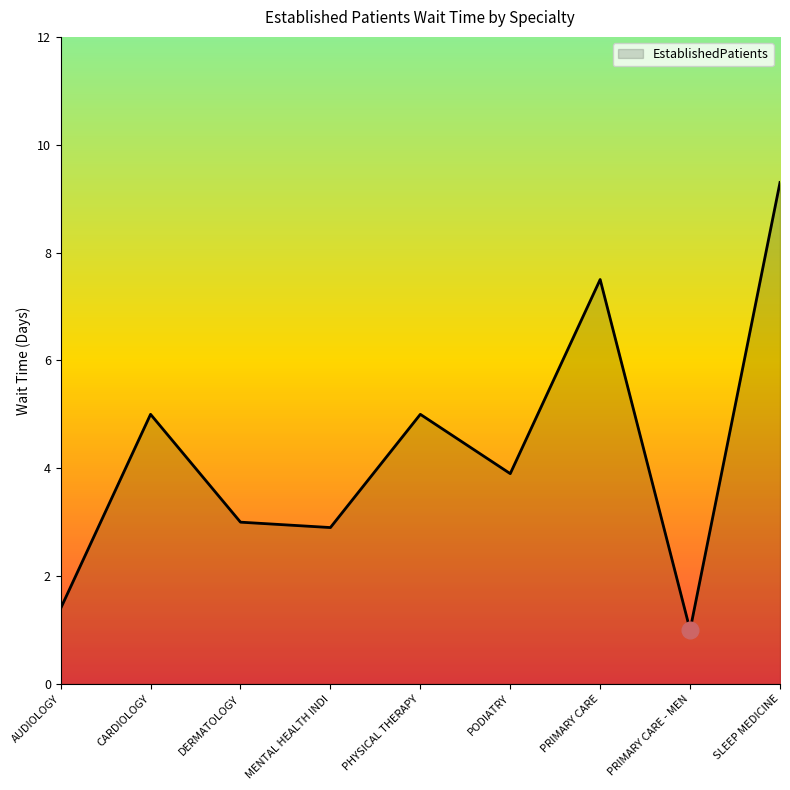

What is the maximum value shown in the chart?

9.3